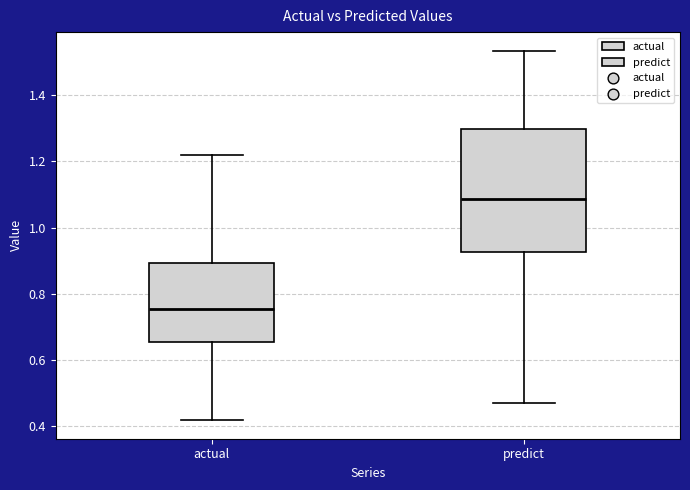

Where is the lower edge of the box for actual on the y-axis? The values are not printed on the chart, so give them approximately, as read against the axis.

0.66